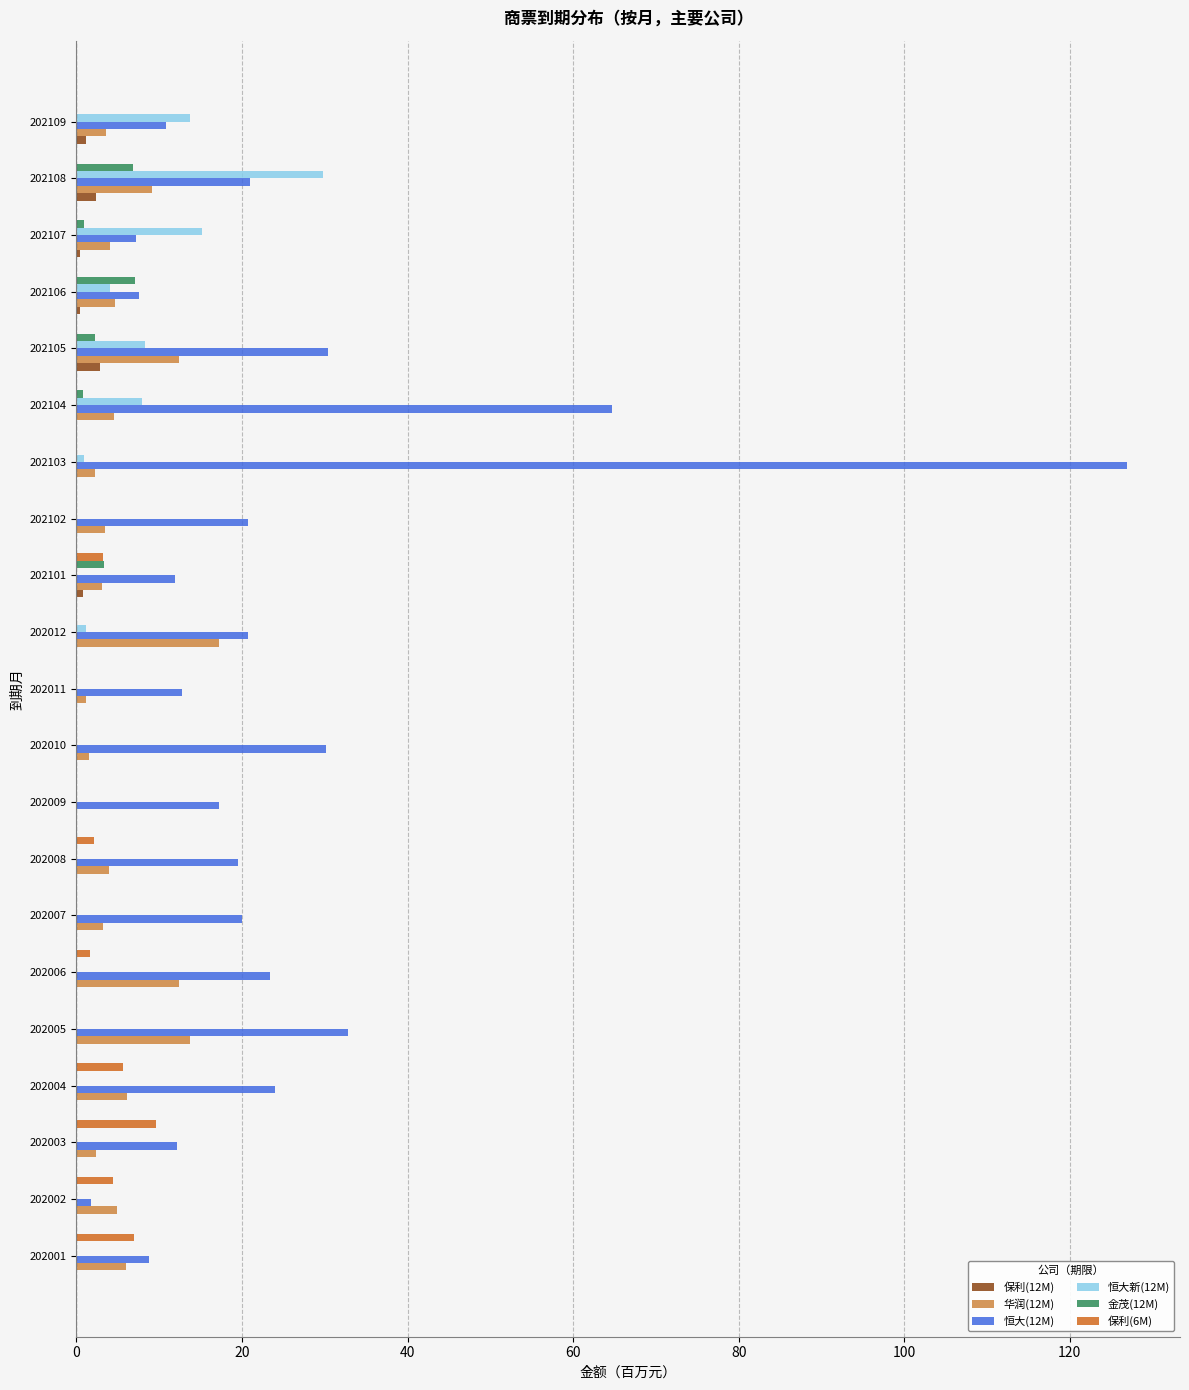

What are all the series names shown in the legend?

保利(12M), 华润(12M), 恒大(12M), 恒大新(12M), 金茂(12M), 保利(6M)